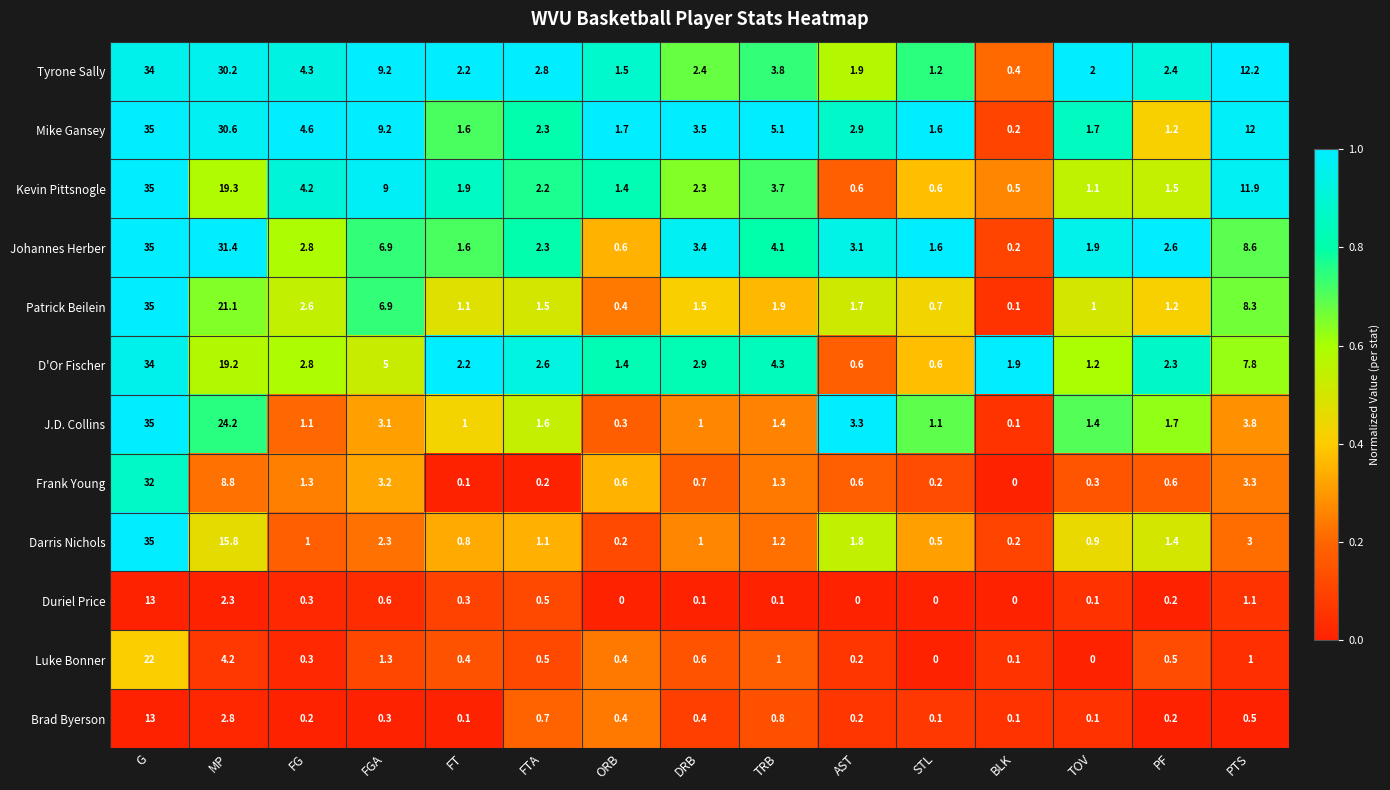

At TRB, list the series in order from largest to smallest.

Mike Gansey, D'Or Fischer, Johannes Herber, Tyrone Sally, Kevin Pittsnogle, Patrick Beilein, J.D. Collins, Frank Young, Darris Nichols, Luke Bonner, Brad Byerson, Duriel Price